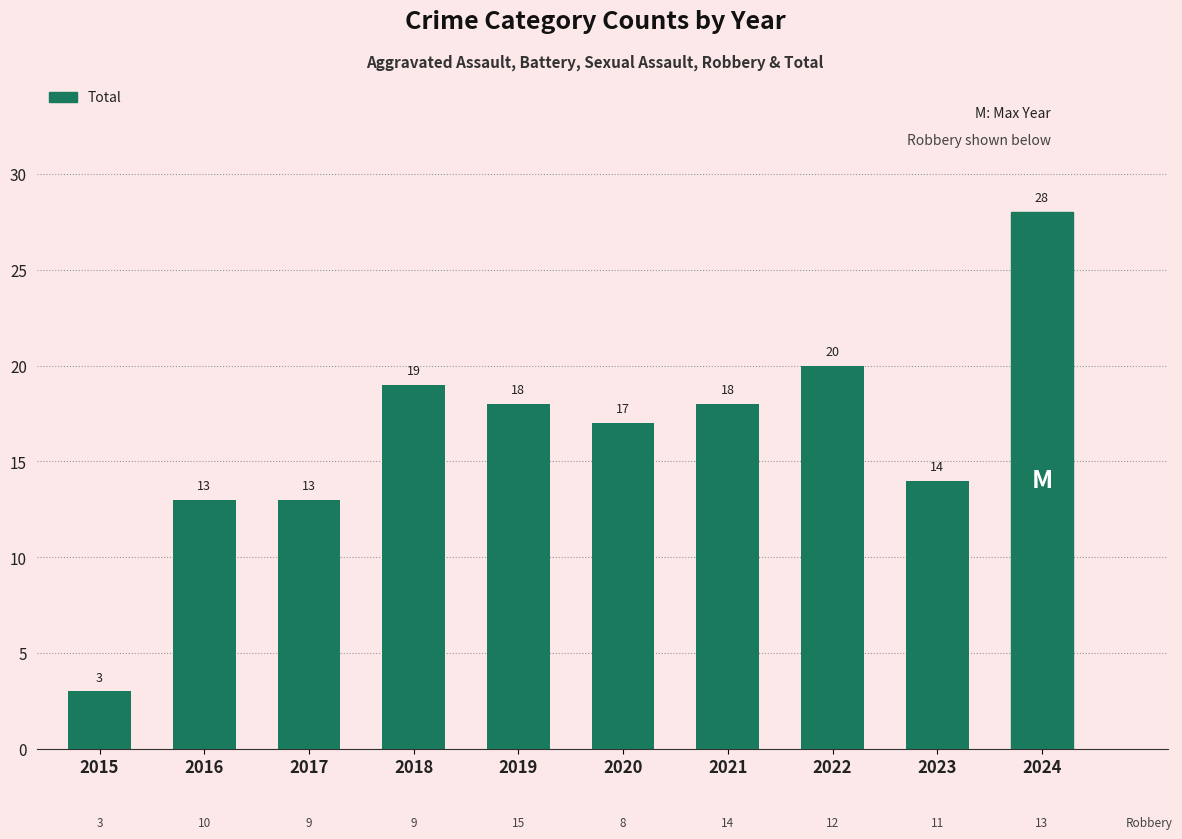

What is the sum of the values at 2017 and 2022?

33